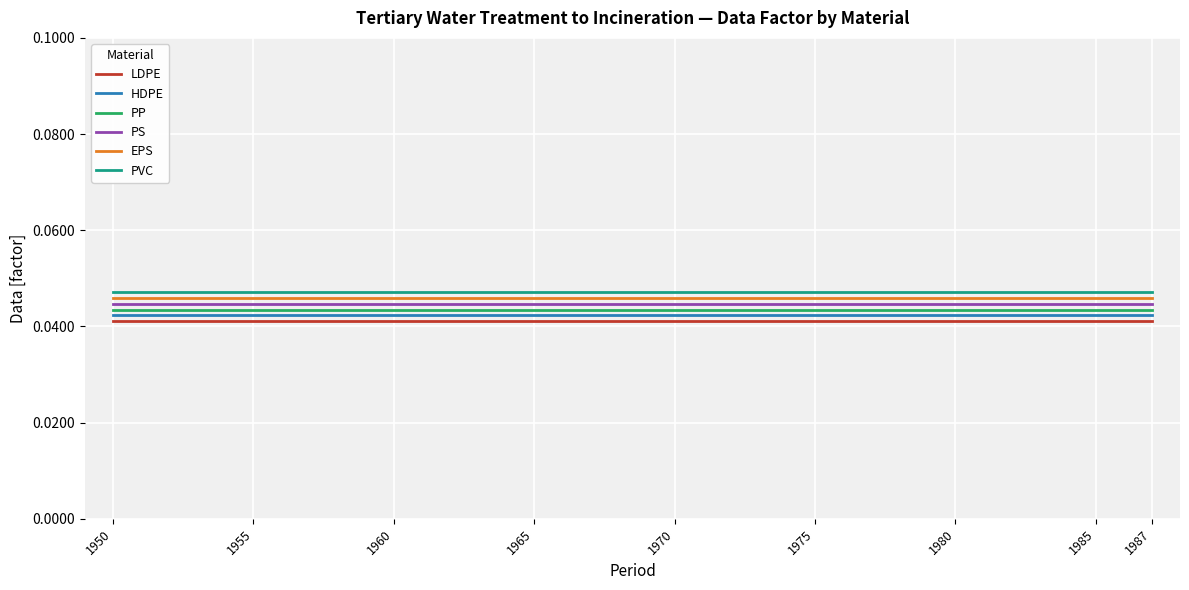

Does the chart have visible grid lines?

Yes